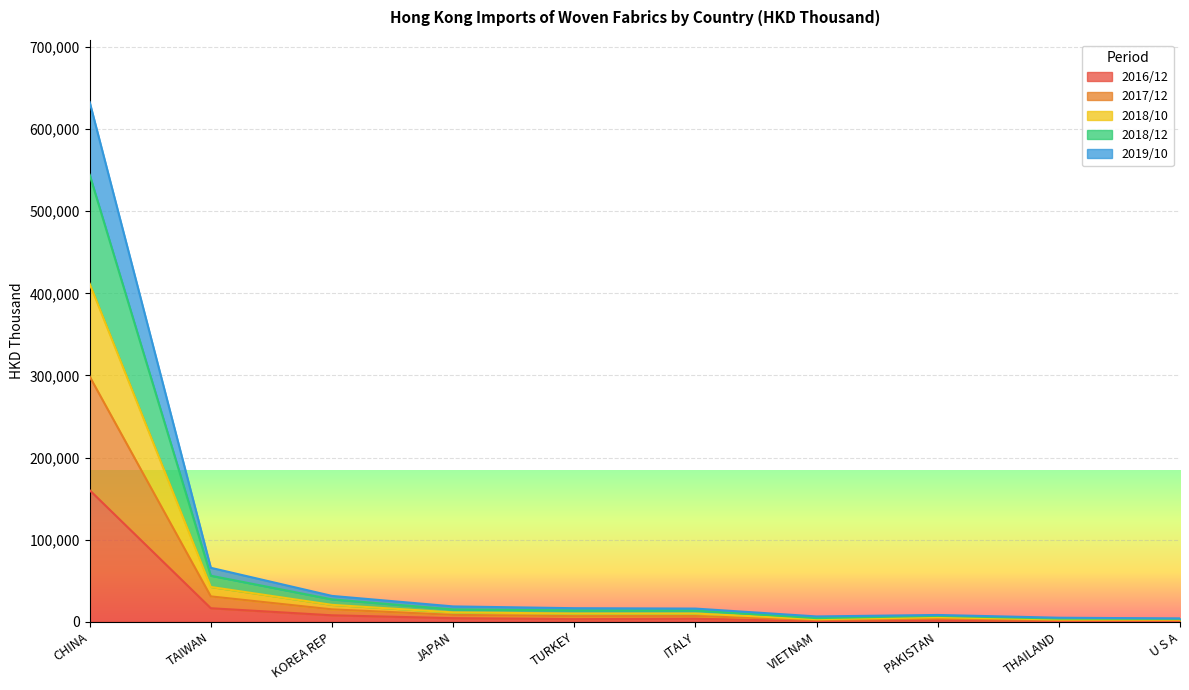

At which category is the sum across all series the highest?

CHINA